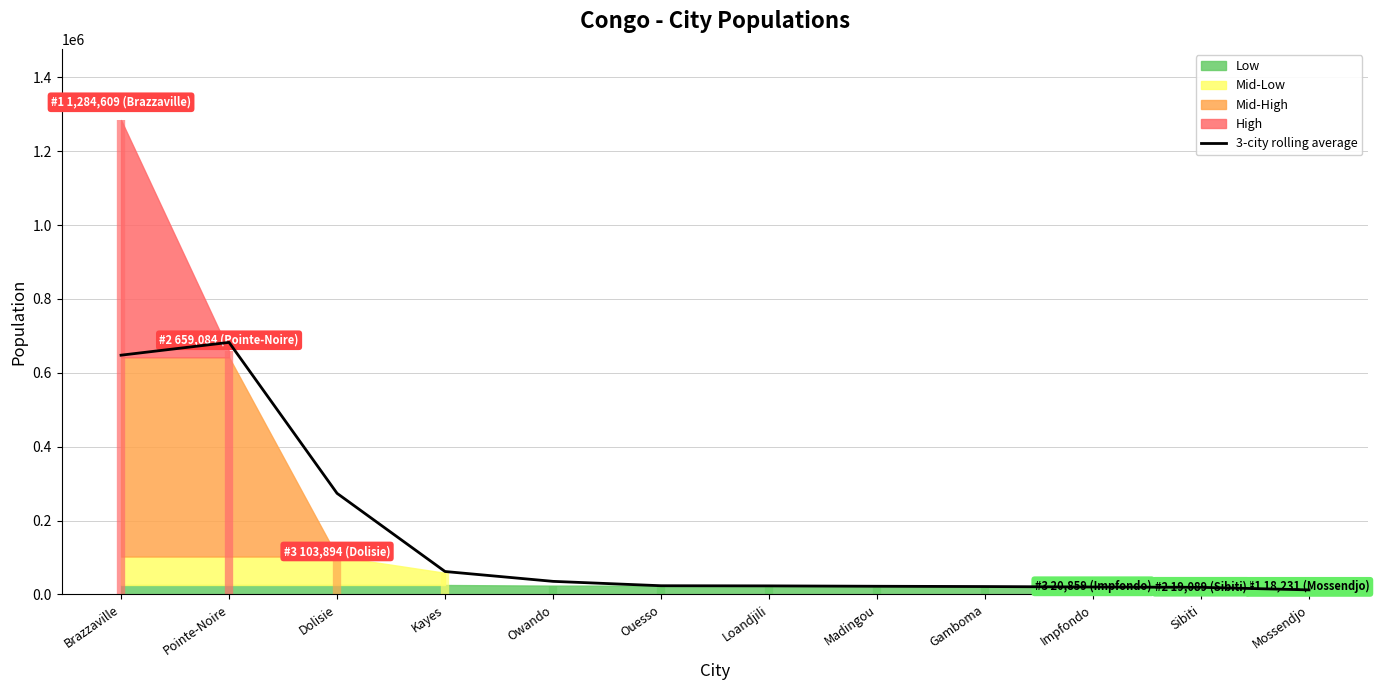

What position from the left is Mossendjo?

12